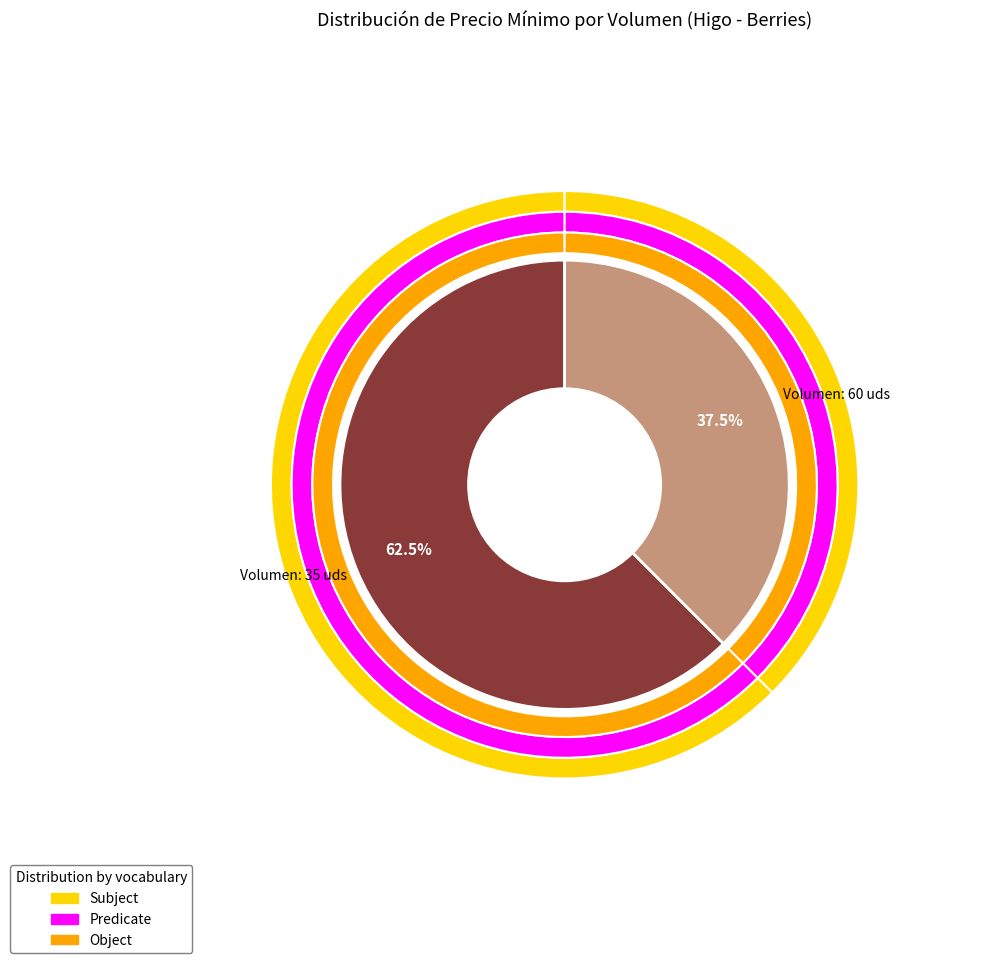

What is the majority slice?

35